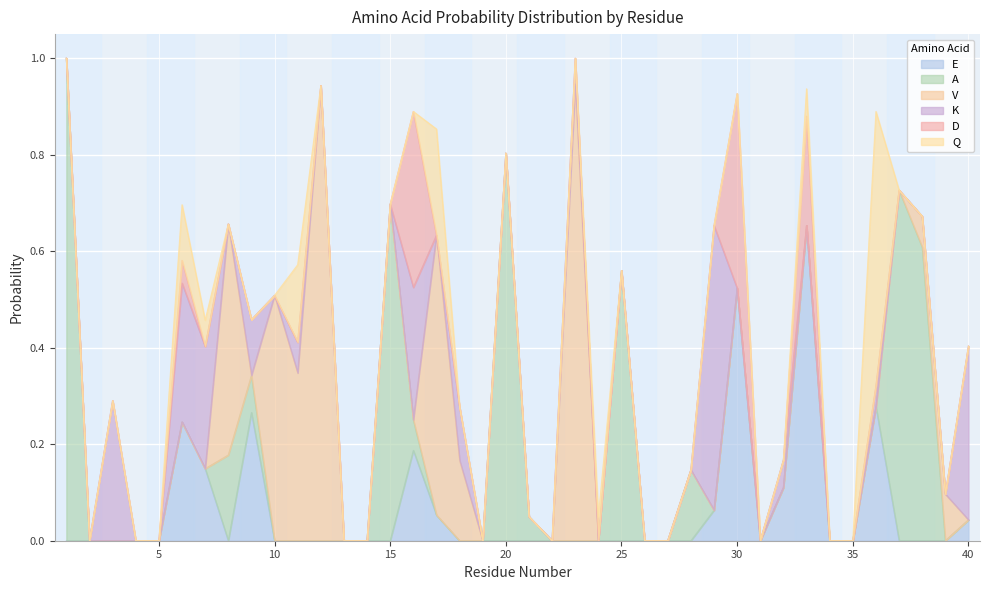

The Q series shows 0.0 at 40. True or false?

True